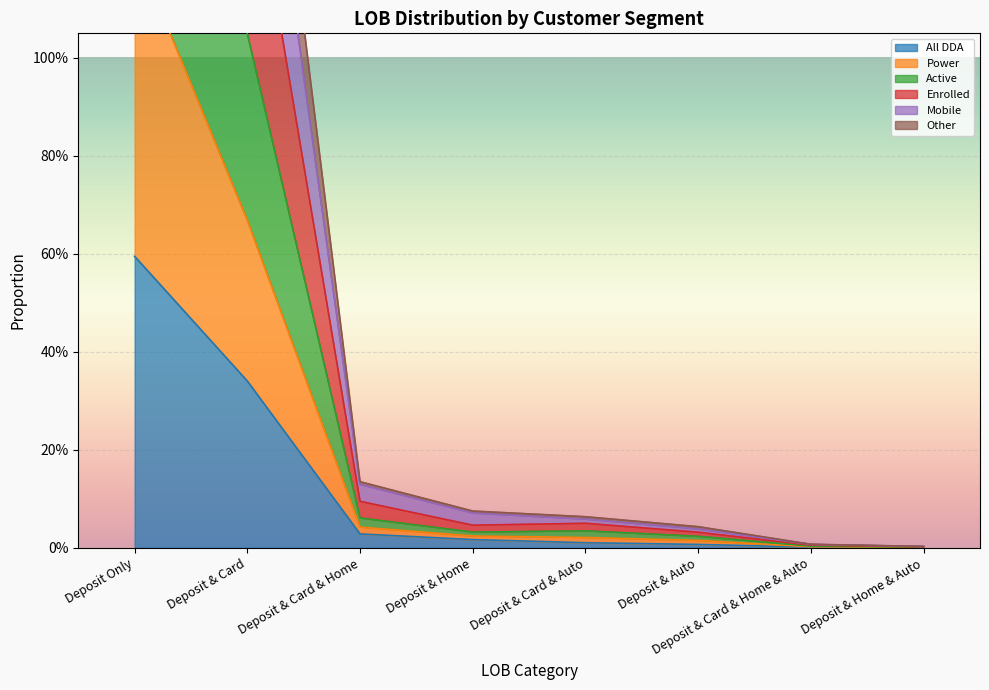

Which series has the largest total across all categories?

Power